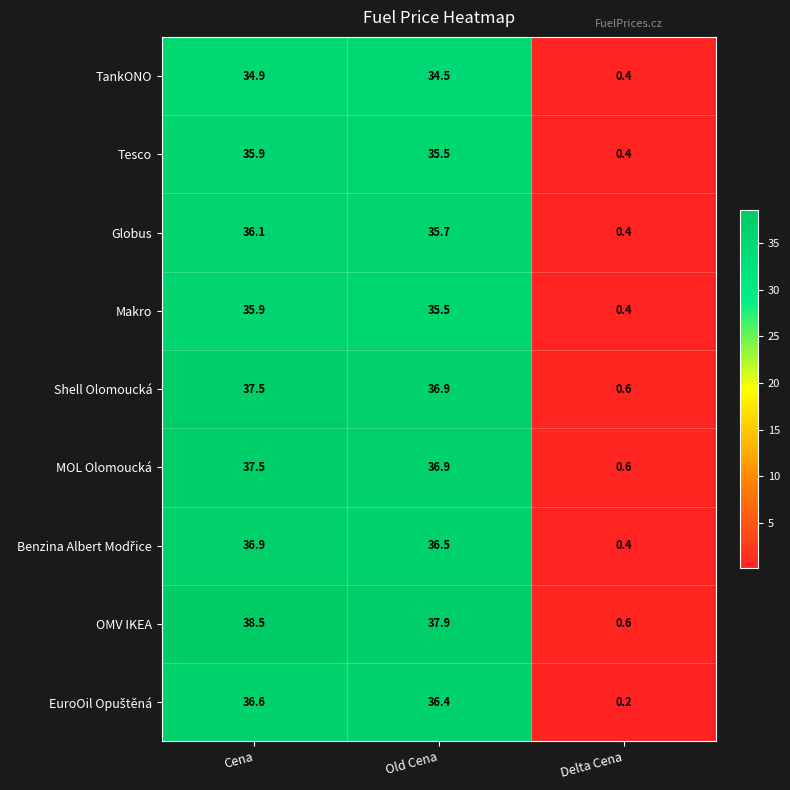

True or false: TankONO has a value of 34.9 at Cena.

True